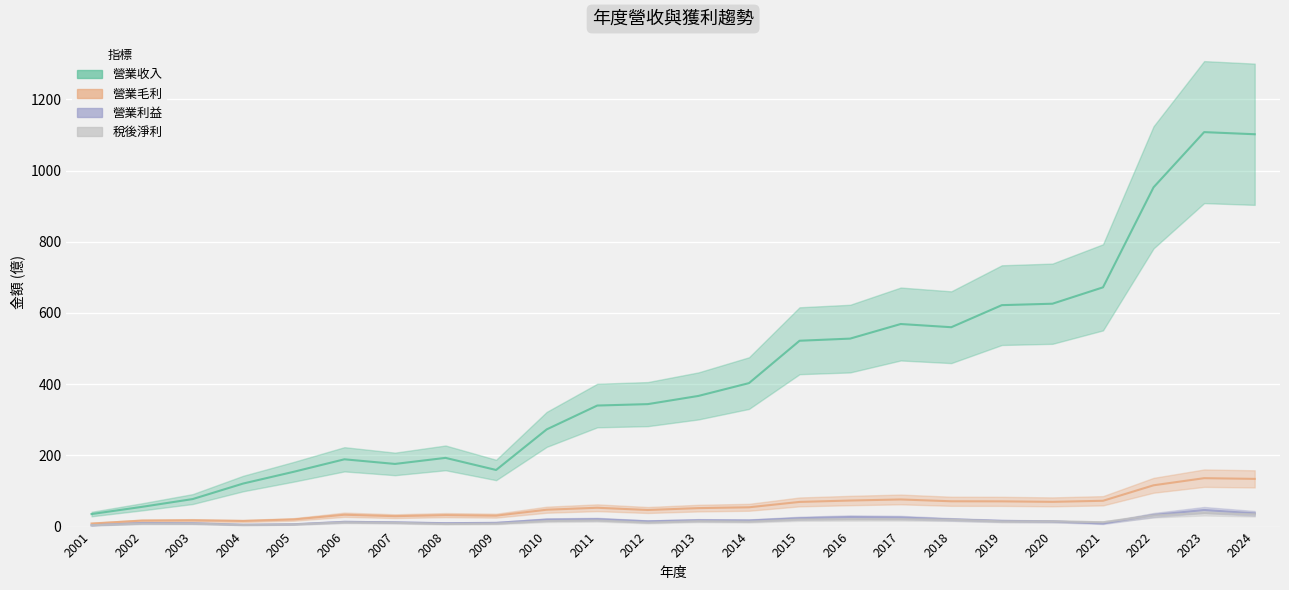

Where is the first local minimum for 營業收入?

2007